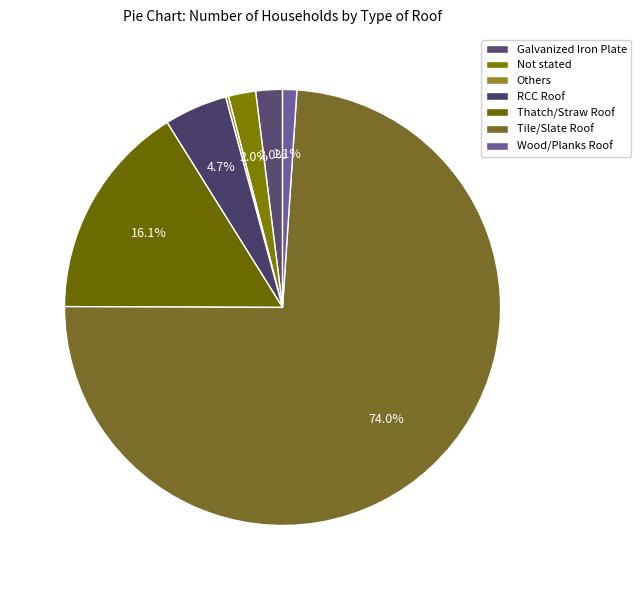

What percentage is the Wood/Planks Roof slice, to the nearest percent?

1%